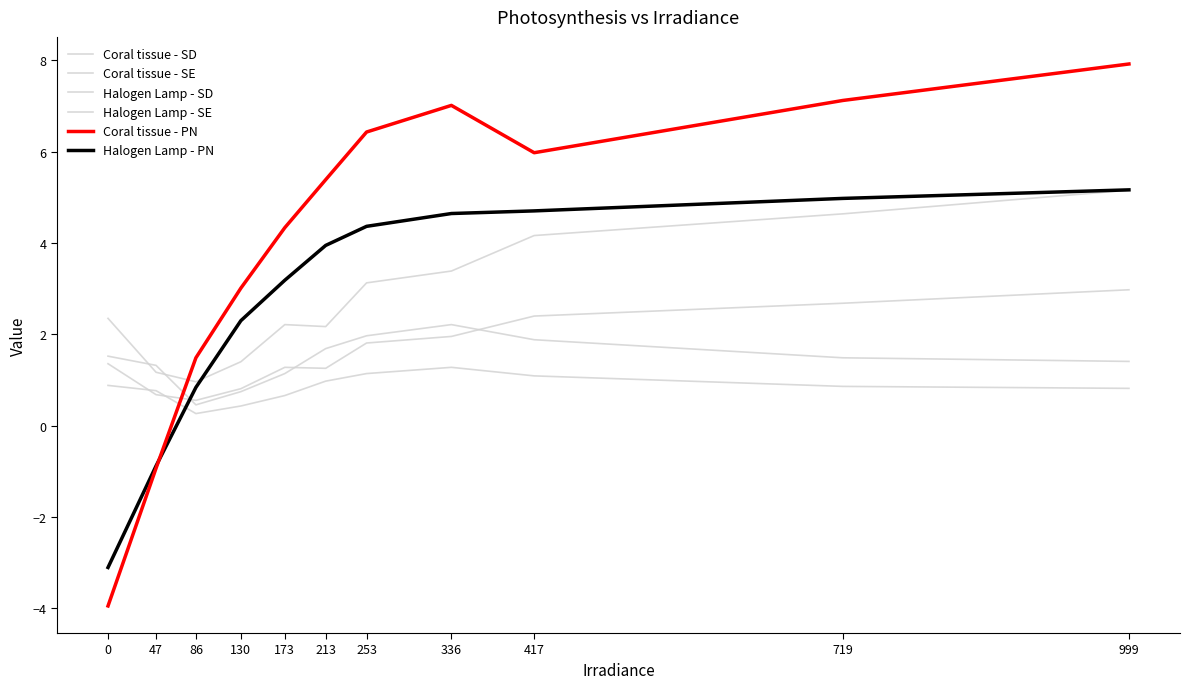

What is the minimum value for Coral tissue - PN?

-4.0